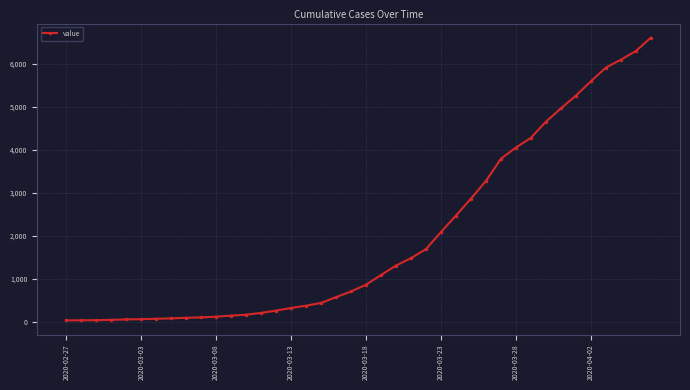

What is the difference between the maximum and minimum values?

6565